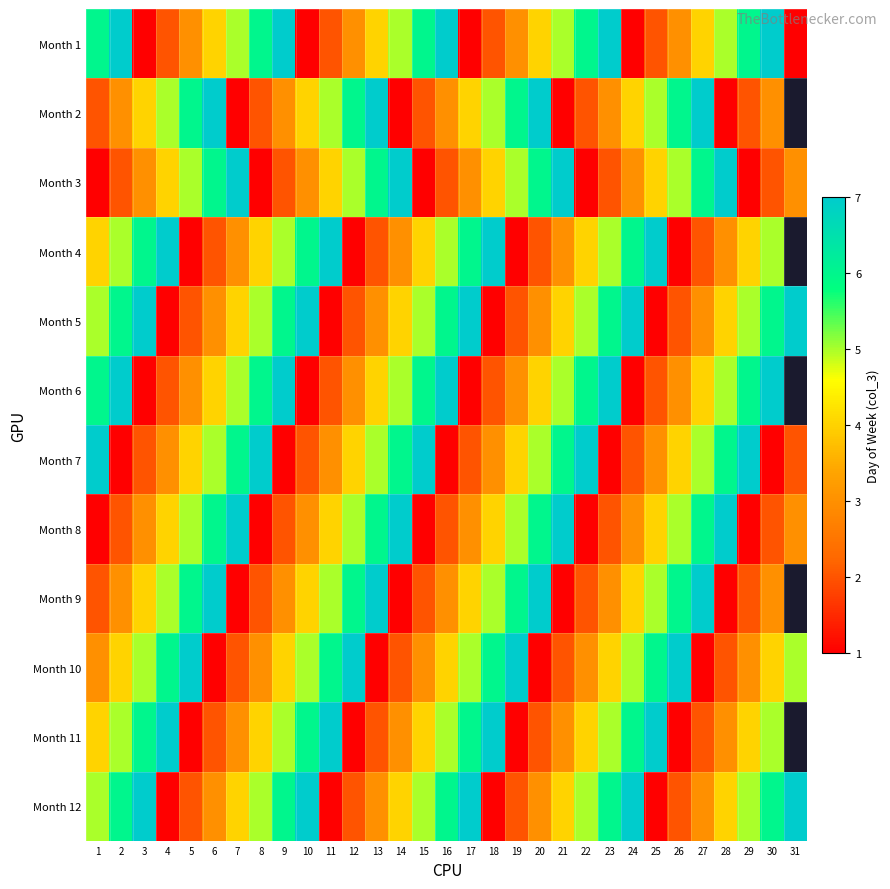

What is the total value across all series at 22?

46.0